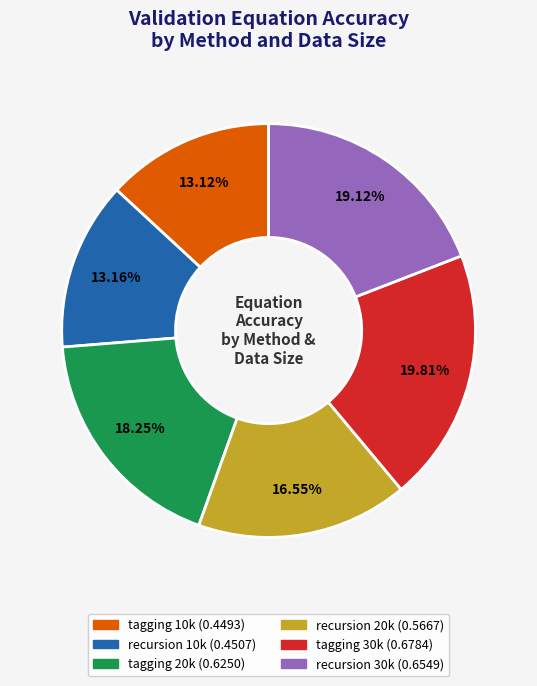

Is tagging 20k the majority of the pie?

No